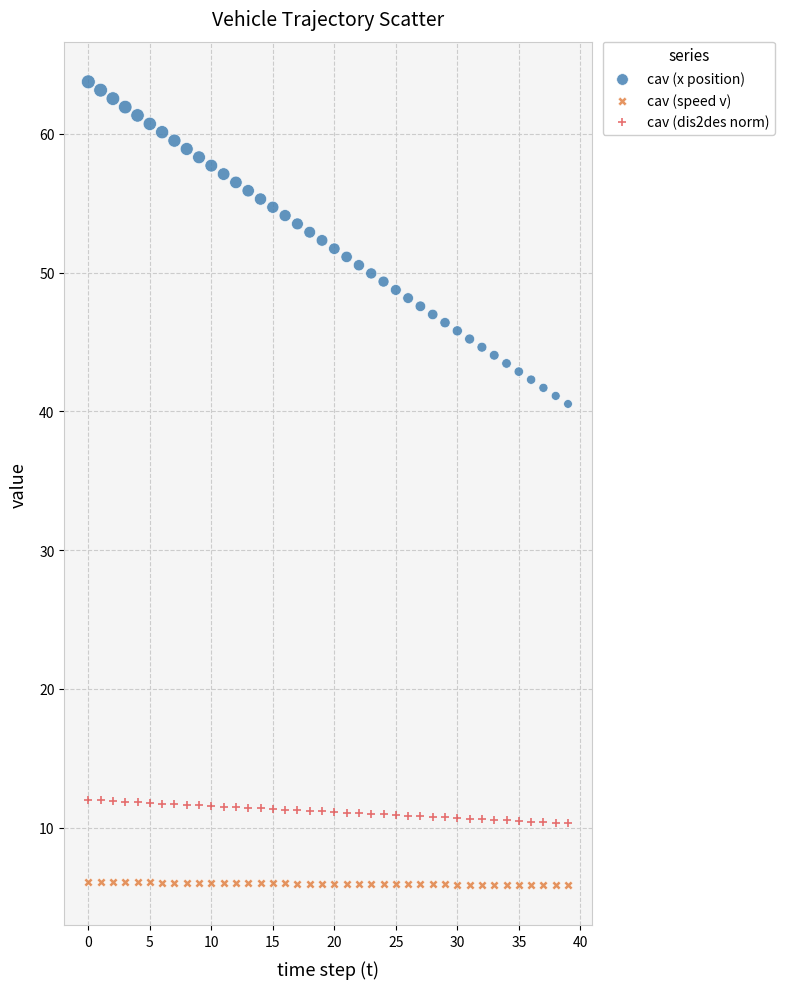

Which series contains the lowest Y value?

cav (speed v)